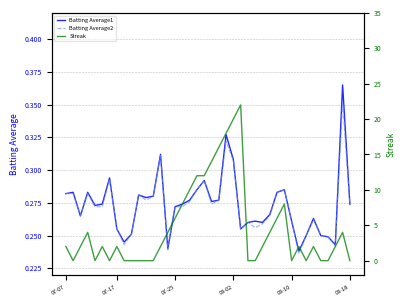

The Batting Average1 series shows 0.4 at 07-25. True or false?

False